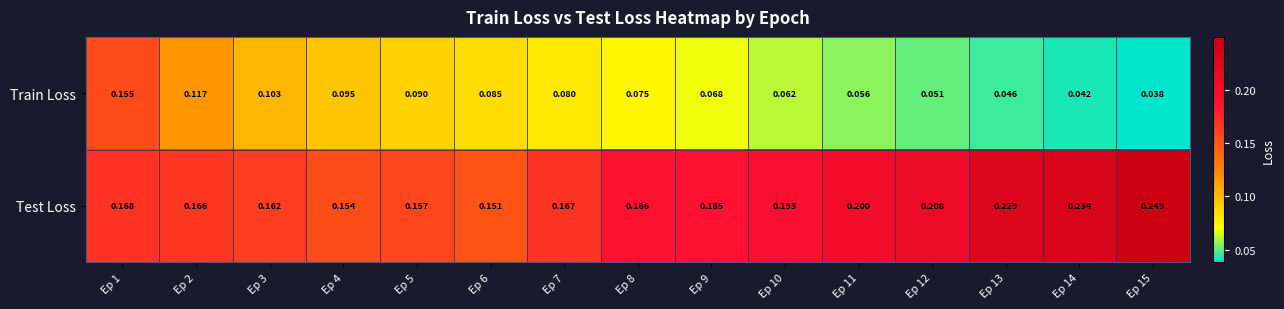

Is the value of Test Loss at Ep 3 greater than the value of Train Loss at Ep 9?

Yes